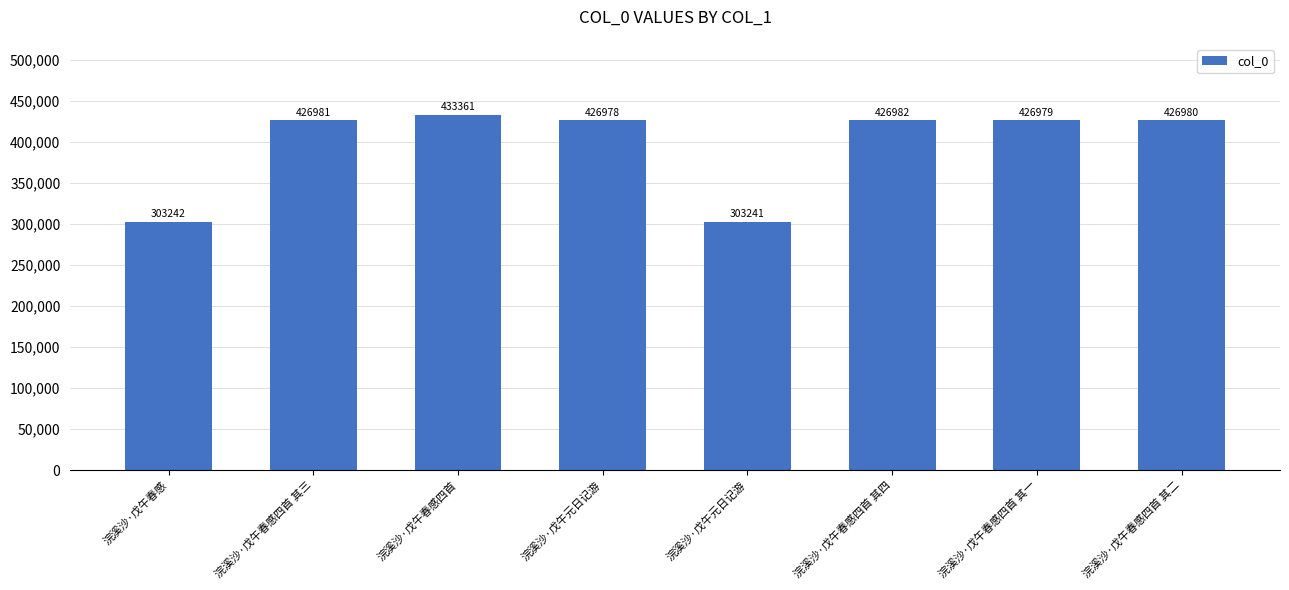

Which has a higher value, 浣溪沙·戊午元日记游 or 浣溪沙·戊午春感四首?

浣溪沙·戊午春感四首